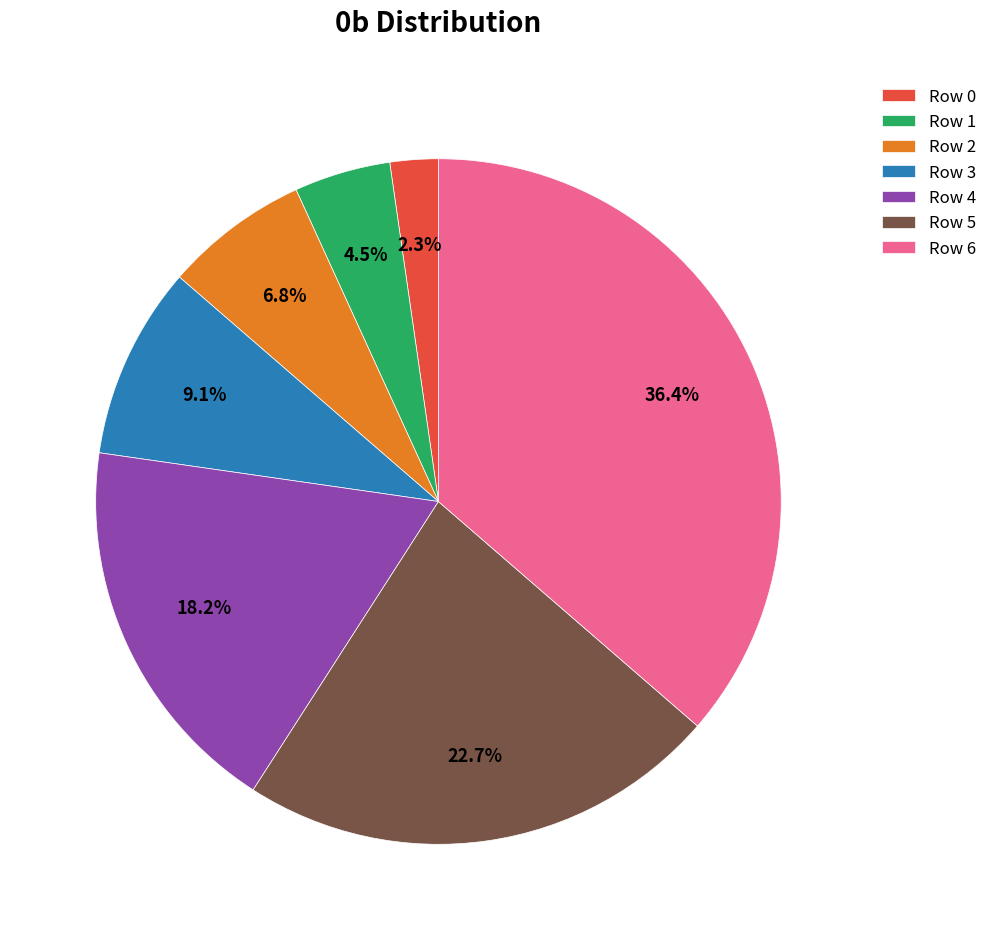

How many segments does this pie chart have?

7